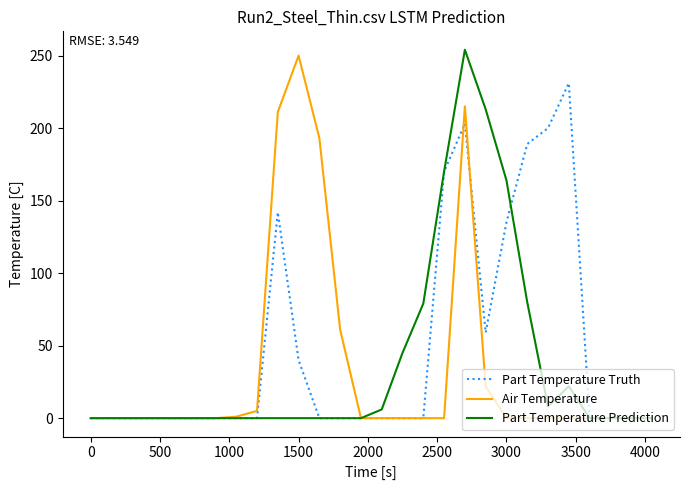

Which series has the largest total across all categories?

Part Temperature Truth